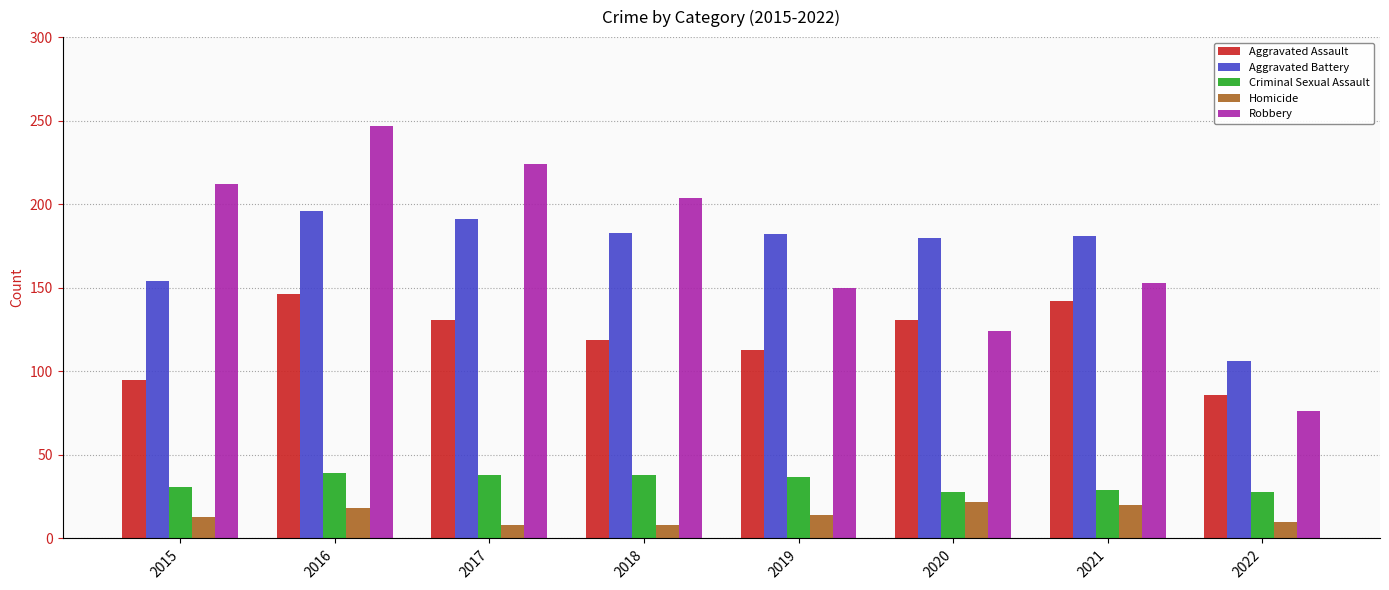

How many groups of bars are there?

8